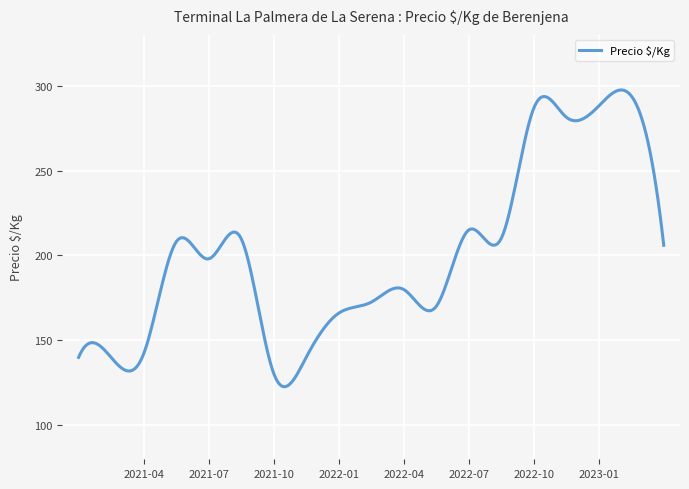

What is the difference between the maximum and minimum values?

174.8